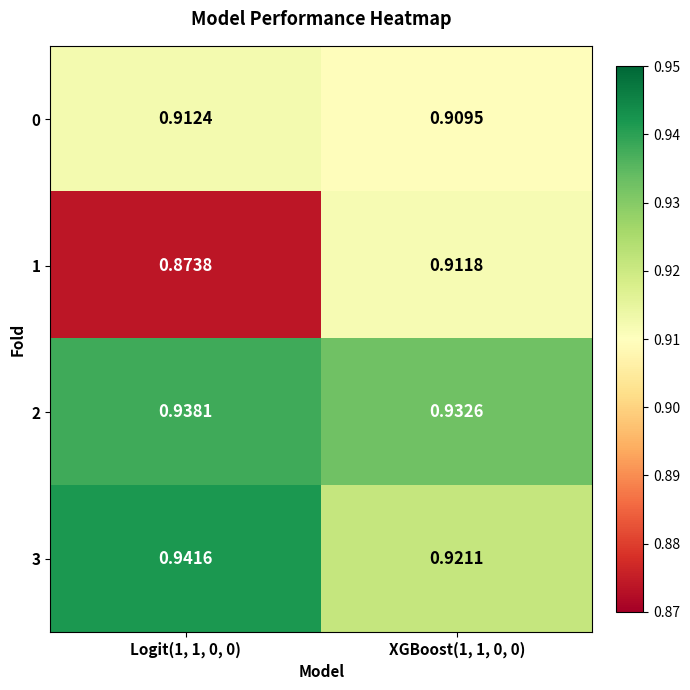

Is the value of 3 at XGBoost(1, 1, 0, 0) greater than the value of 0 at Logit(1, 1, 0, 0)?

Yes